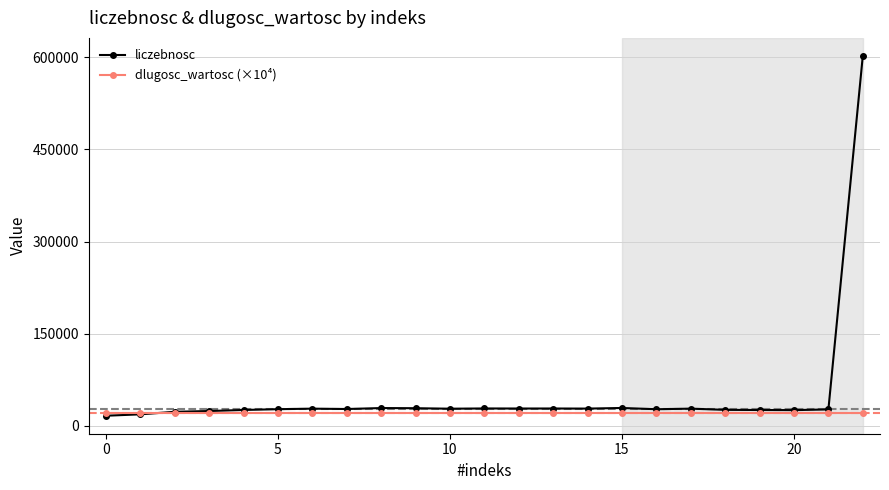

Which series has the largest total across all categories?

liczebnosc